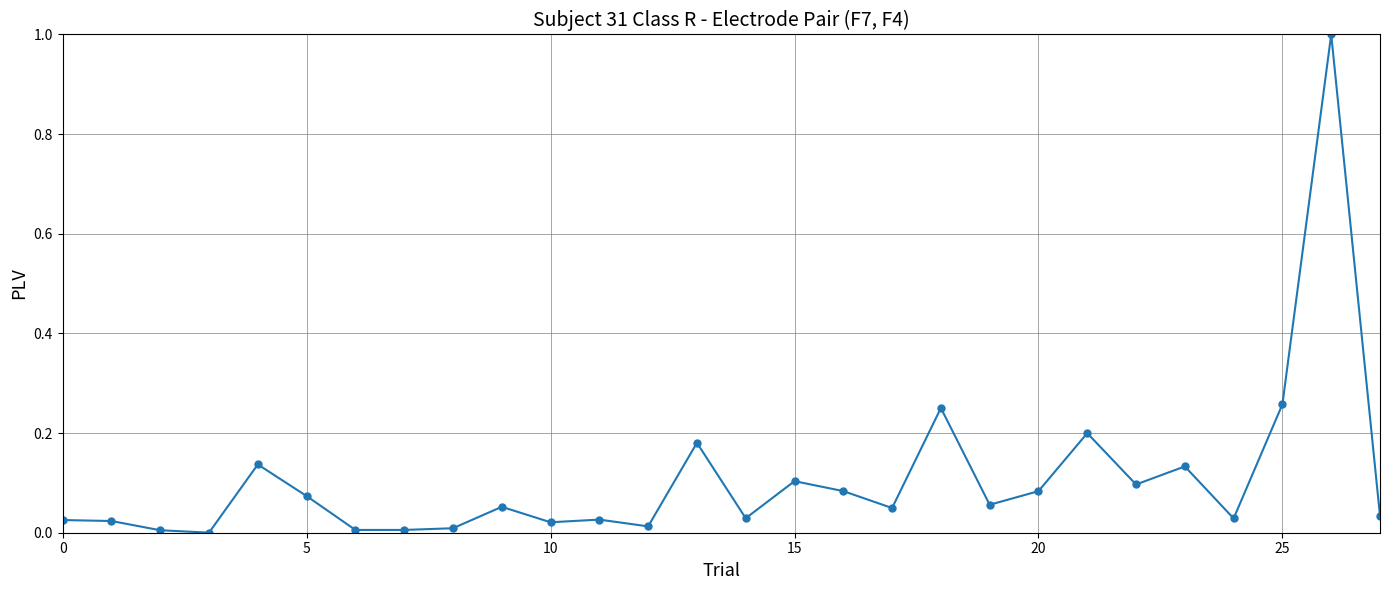

What is the difference between the maximum and minimum values?

1.0